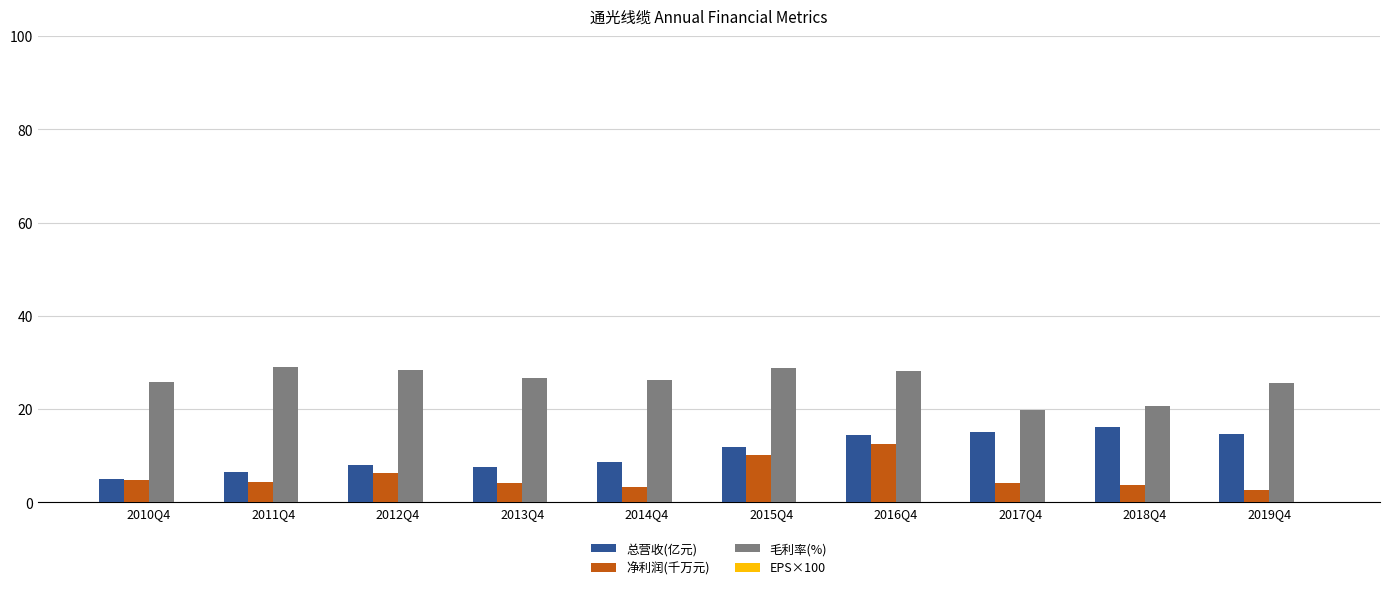

What is the sum of all 毛利率(%) values?

259.0